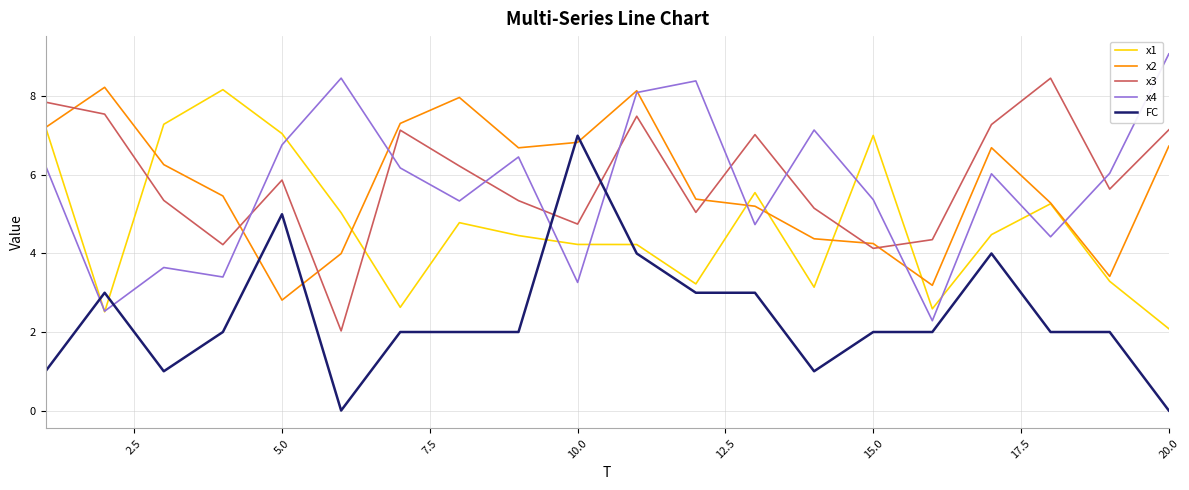

What is the highest value of the x3 series?

8.5